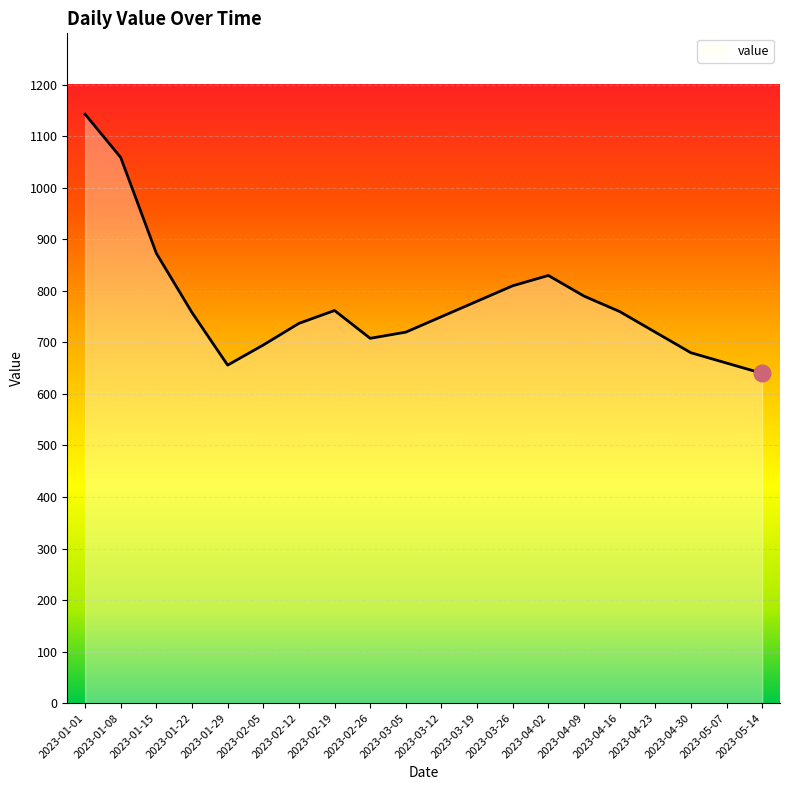

What is the label of the 8th point from the right?

2023-03-26